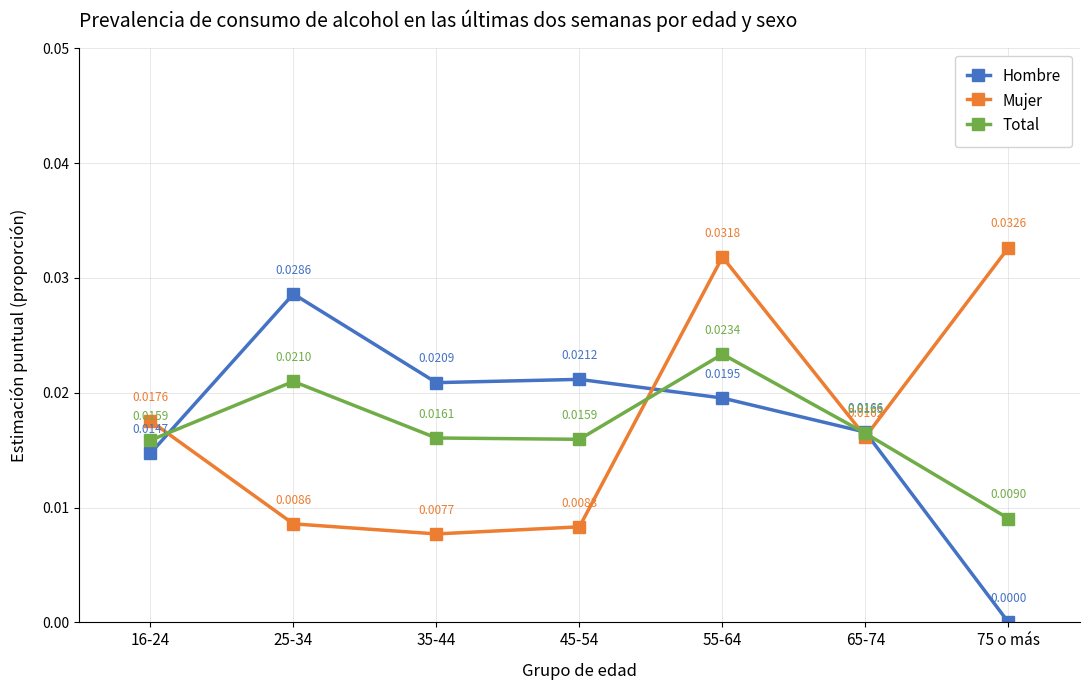

At 75 o más, list the series in order from smallest to largest.

Hombre, Total, Mujer